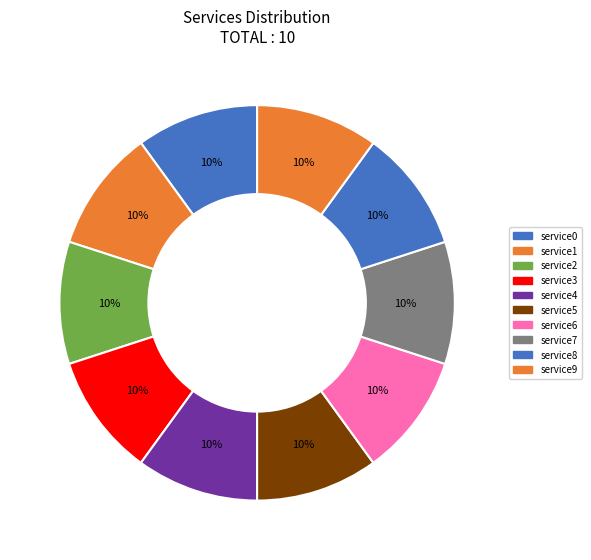

To the nearest percent, what is the average slice percentage?

10%